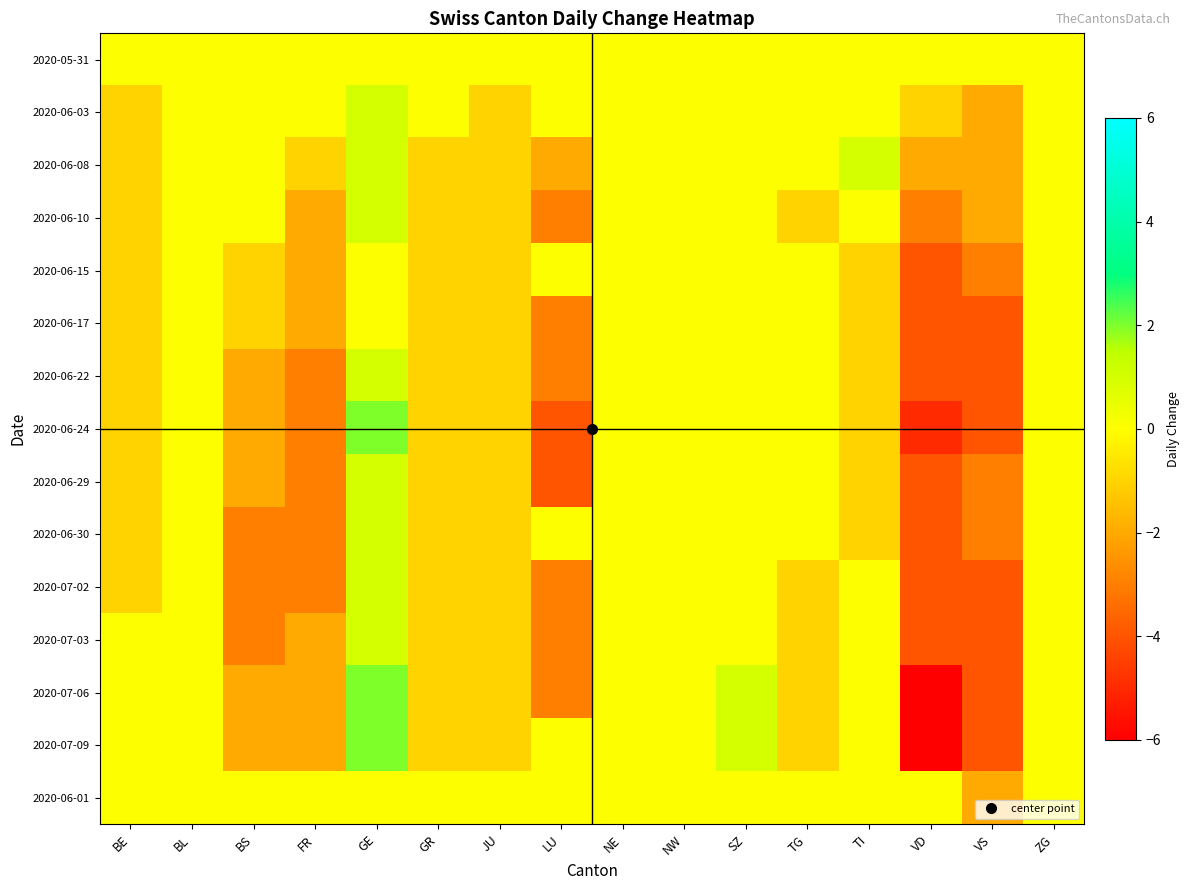

At which category is the sum across all series the highest?

GE